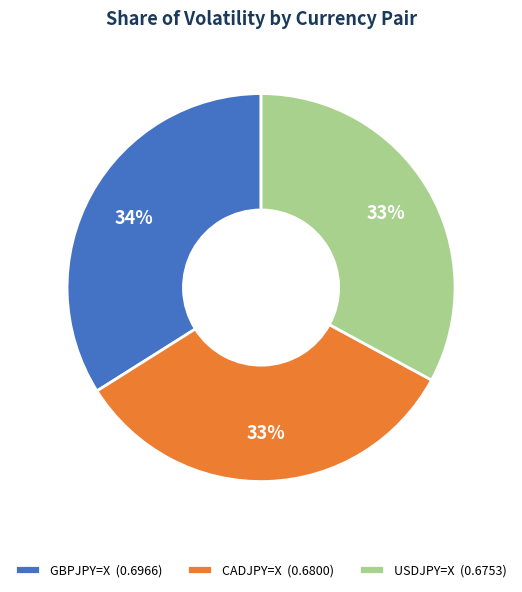

Is CADJPY=X the majority of the pie?

No